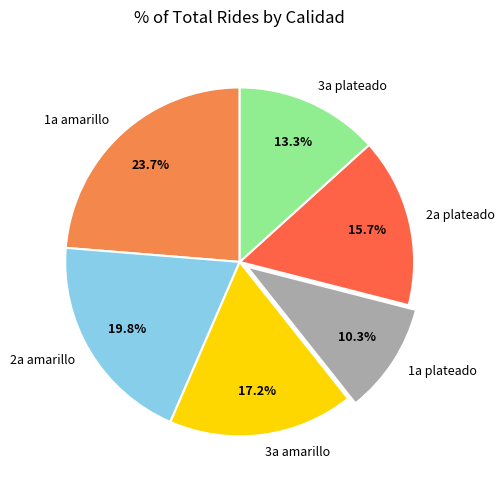

Rank the categories by value from highest to lowest.

1a amarillo, 2a amarillo, 3a amarillo, 2a plateado, 3a plateado, 1a plateado